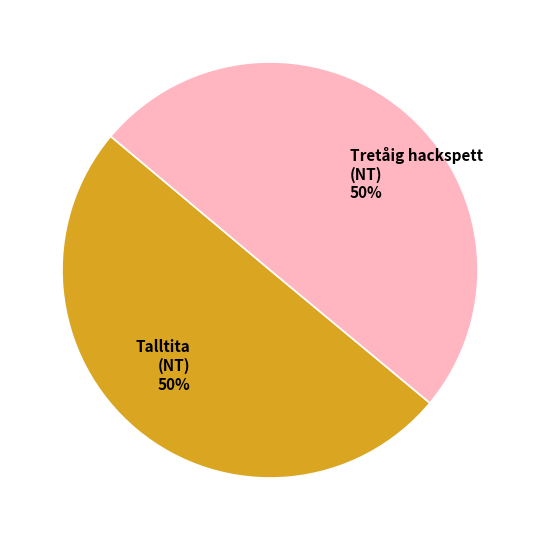

To the nearest percent, what is the average slice percentage?

50%